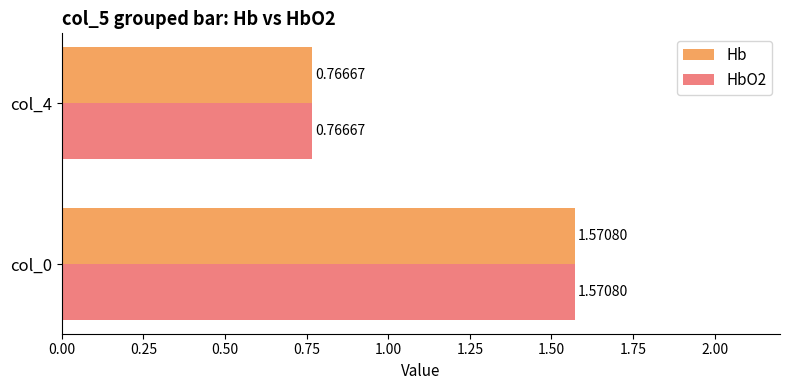

Which category has the lowest value in the HbO2 series?

col_4